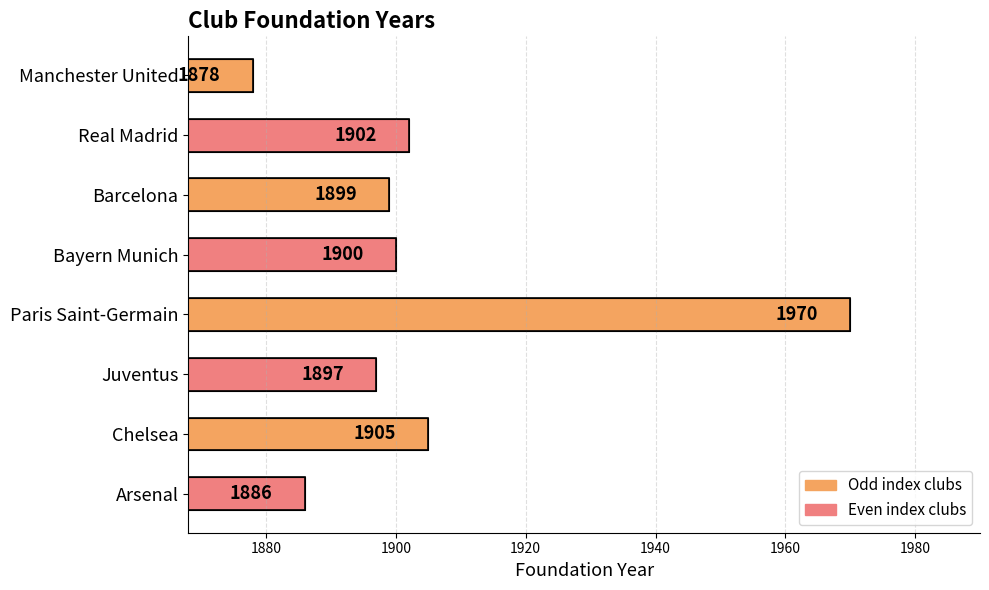

Reading top to bottom, what are all the values shown in this chart?

Manchester United=1878	Real Madrid=1902	Barcelona=1899	Bayern Munich=1900	Paris Saint-Germain=1970	Juventus=1897	Chelsea=1905	Arsenal=1886